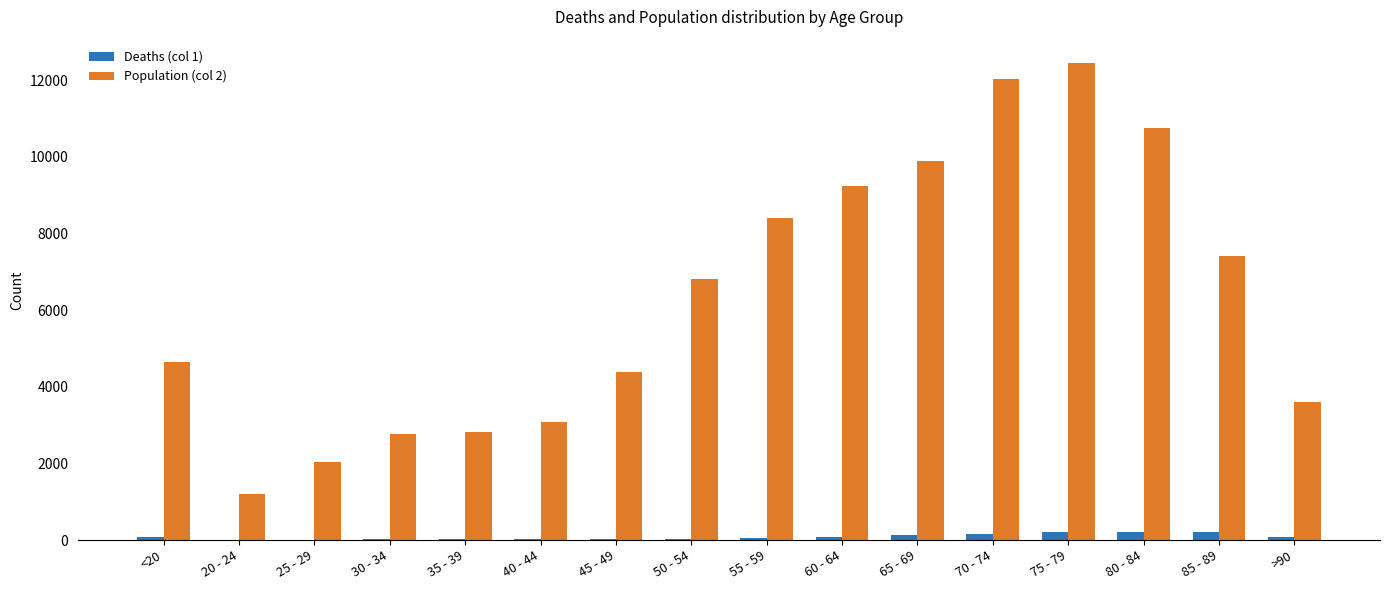

What is the total value across all series at 20 - 24?

1196